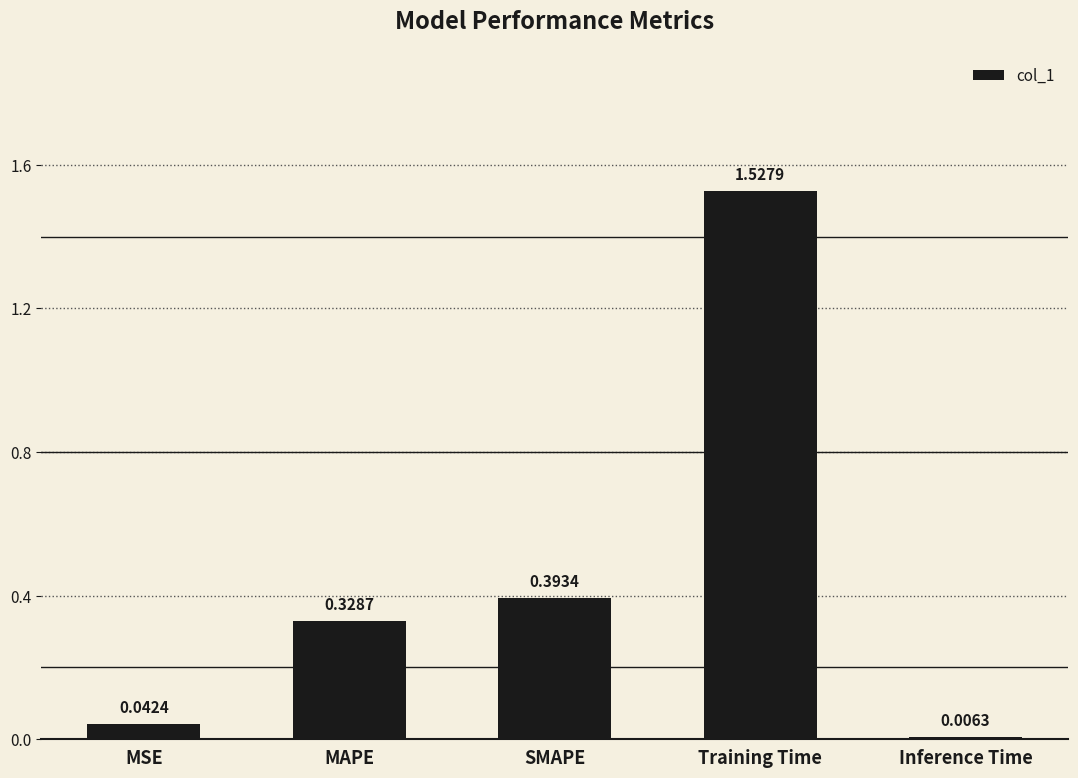

What is the label of the 1st bar from the right?

Inference Time